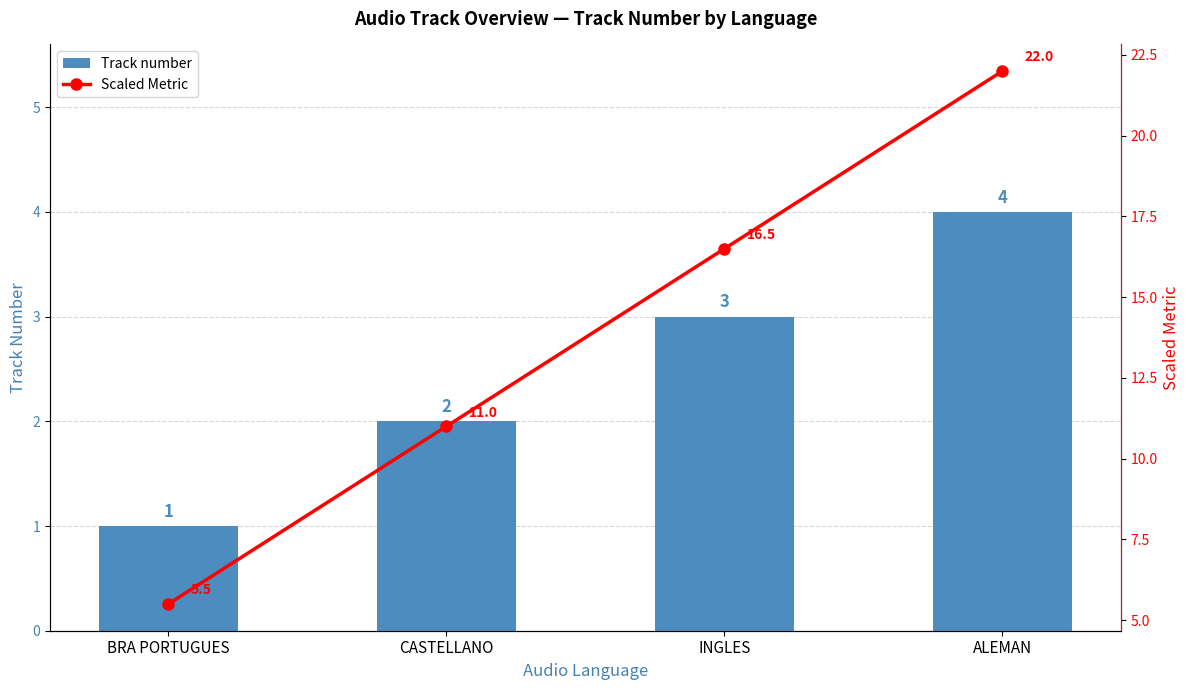

What is the difference between the maximum and minimum values in the Track number series?

3